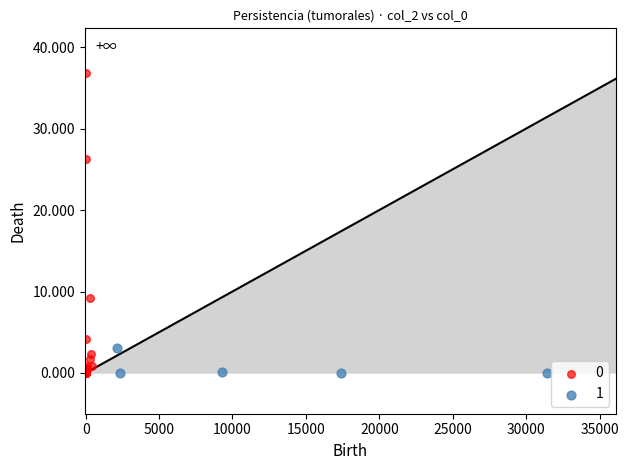

What are all the series names shown in the legend?

0, 1